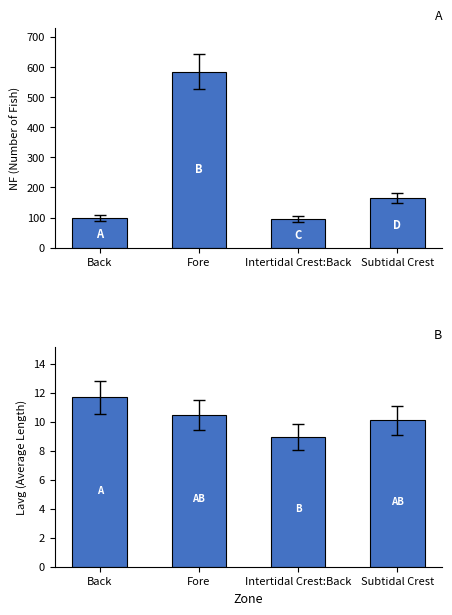

Reading left to right, extract all data points from this chart.

NF: 99.0	584.0	95.0	166.0
Lavg: 11.7	10.5	8.9	10.1